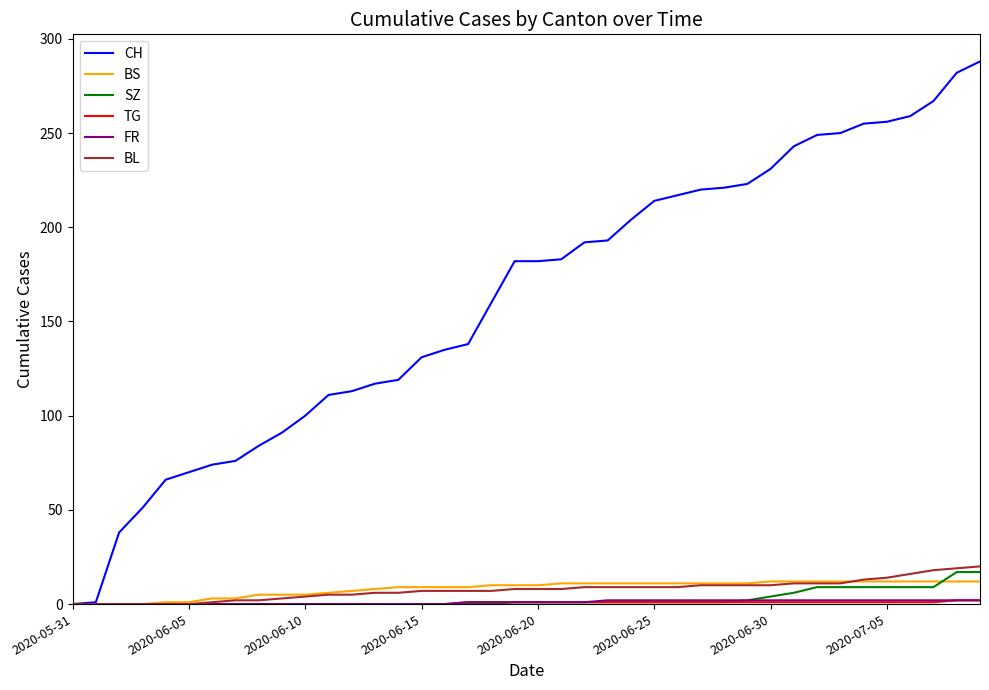

Which series has the widest spread of values?

CH